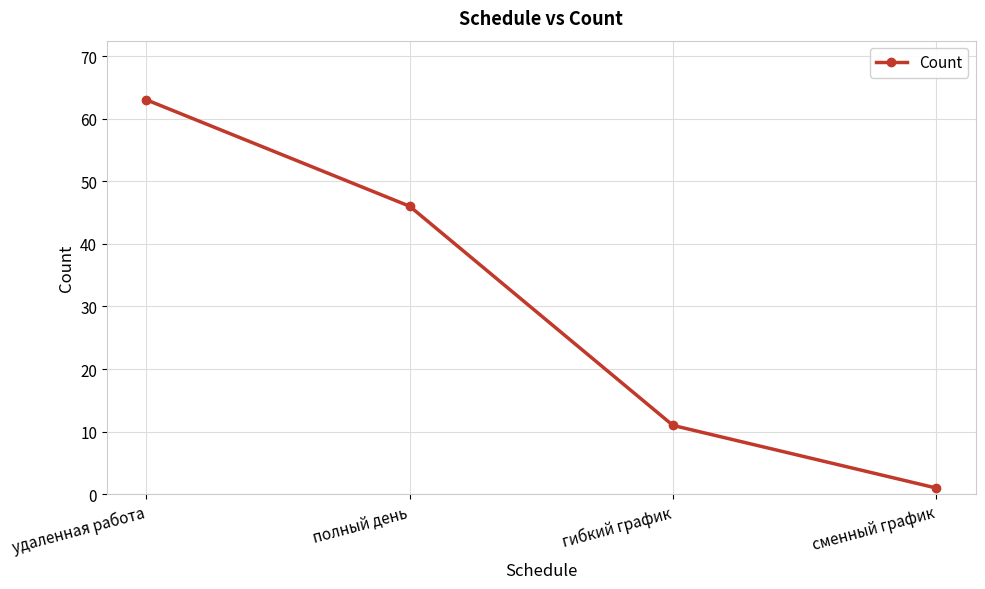

How many series are shown in this chart?

1